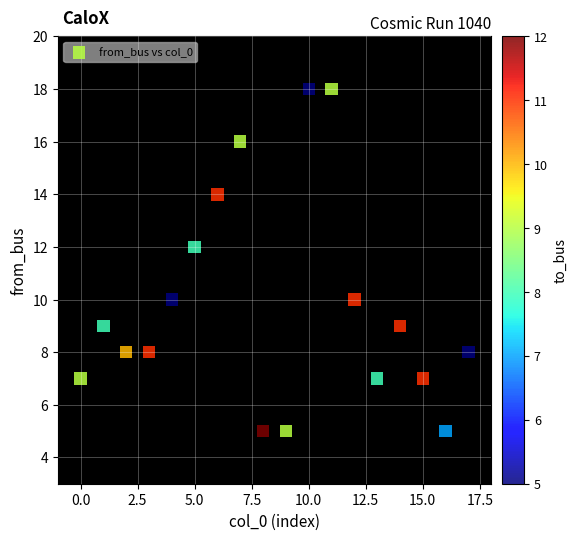

What is the range of Y values (max minus min)?

13